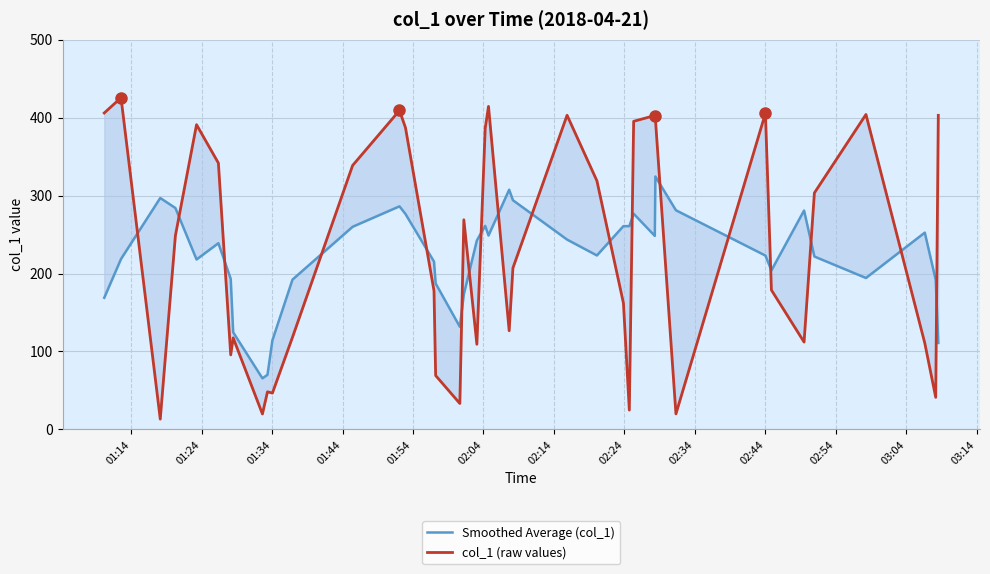

True or false: col_1 (raw values) has a value of 390.9 at 01:54.

True